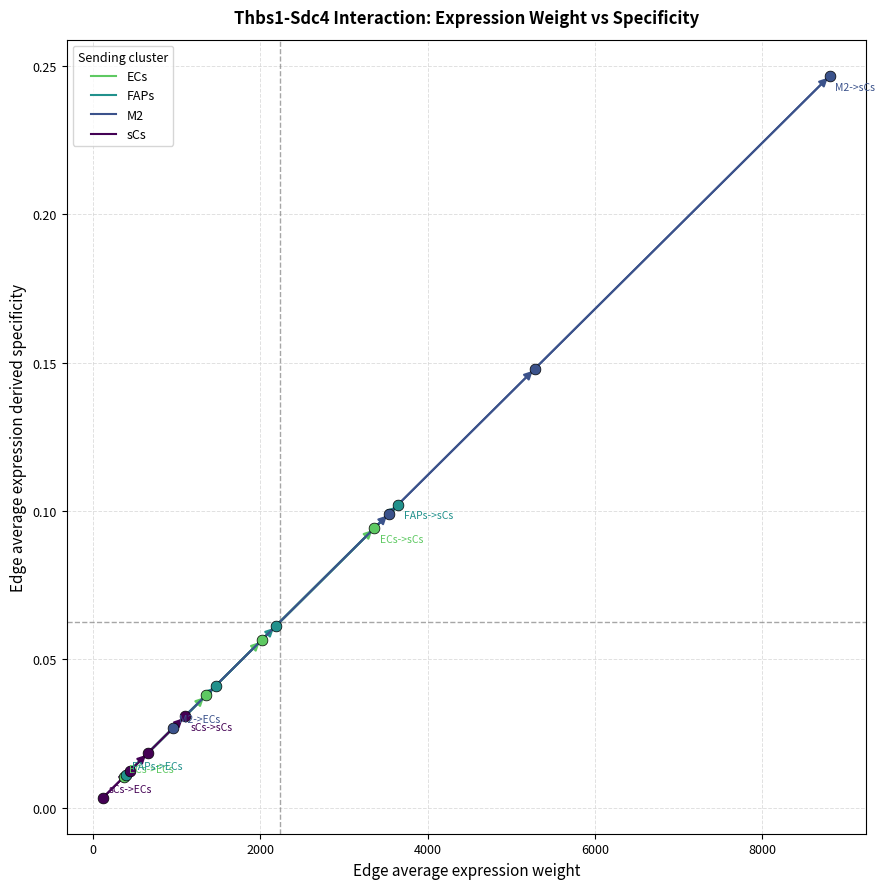

Which series contains the lowest Y value?

sCs